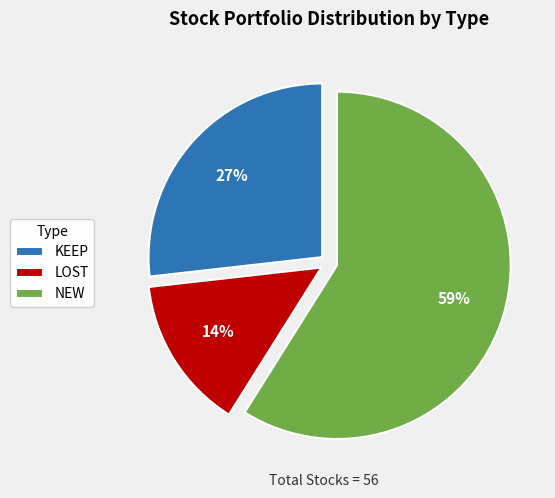

What is the largest slice in the pie chart?

NEW